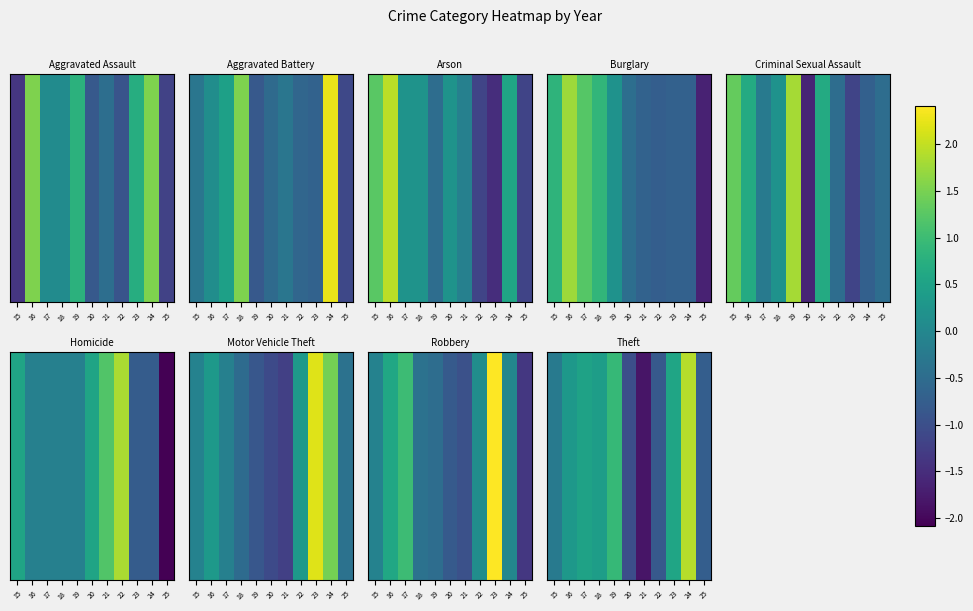

Rank the categories by value from highest to lowest.

24, 19, 23, 17, 18, 16, 15, 25, 22, 20, 21